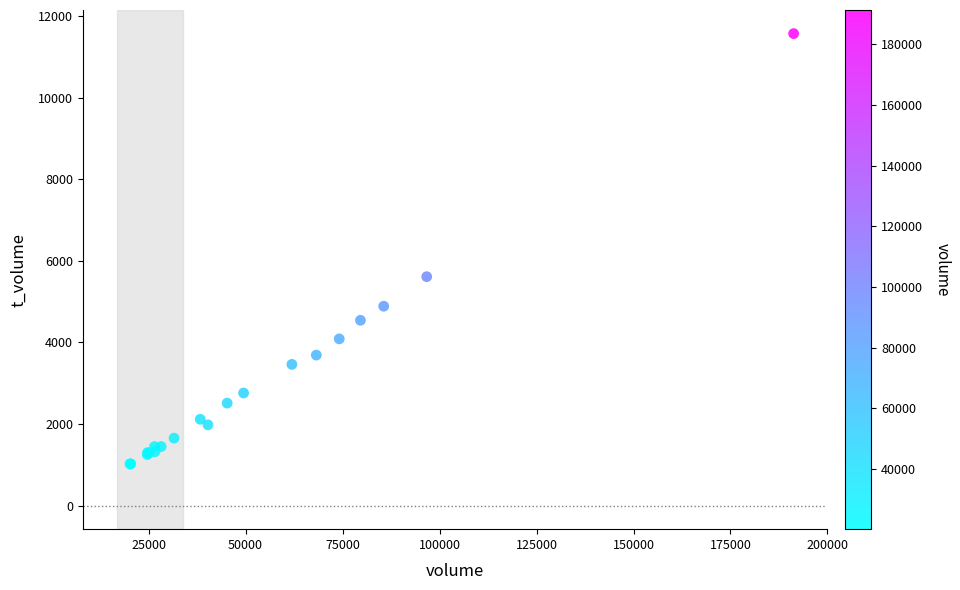

What Y value in the scatter plot is closest to 6293?

5609